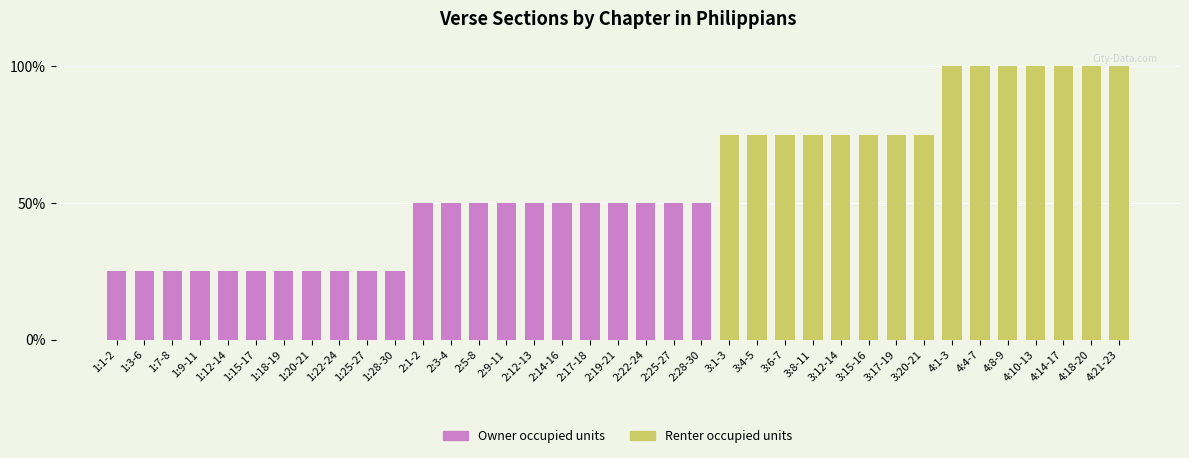

How many values in the Owner occupied units series are below 25?

15